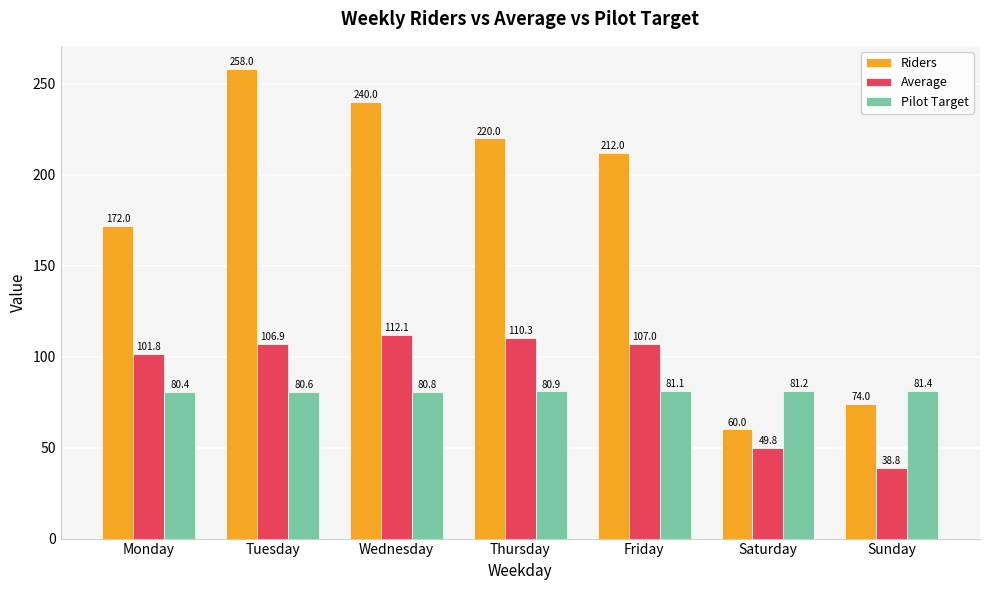

What are all the series names shown in the legend?

Riders, Average, Pilot Target